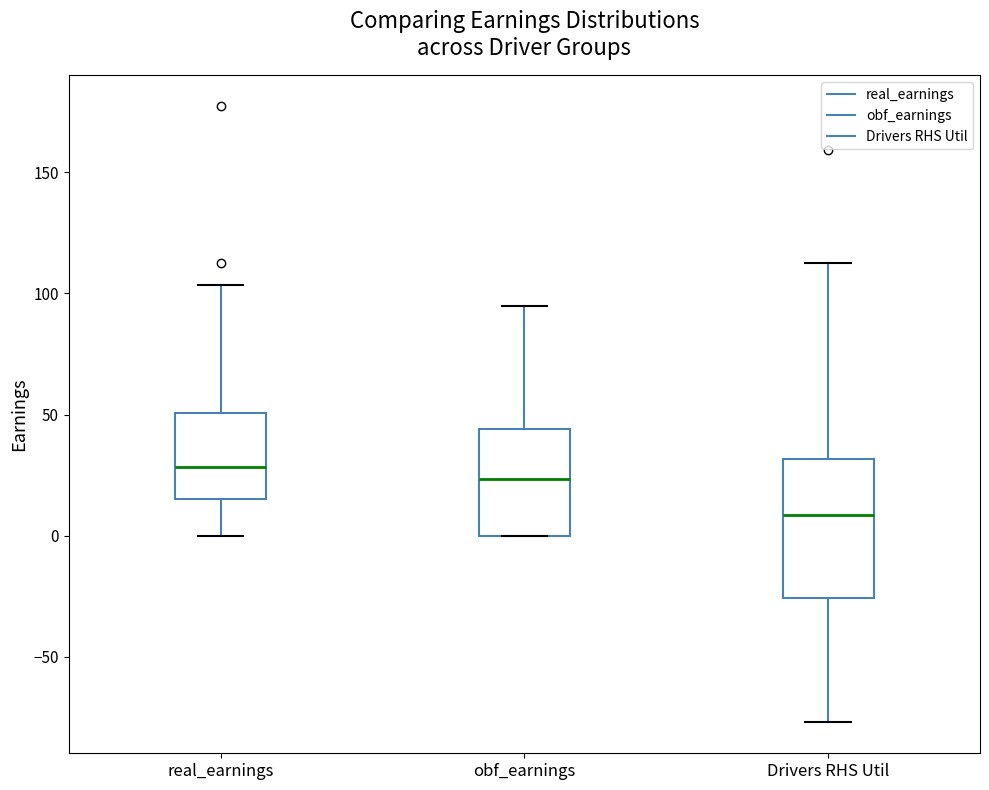

Reading left to right, transcribe this box plot: for each box, give where its median line is, the range the box spans, and where its two whiskers end, as read against the y-axis. The values are not printed on the chart, so give them approximately, as read against the axis.

real_earnings: median 30, box 15 to 50, whiskers 0 to 105
obf_earnings: median 25, box 0 to 45, whiskers 0 to 95
Drivers RHS Util: median 10, box -25 to 30, whiskers -75 to 110